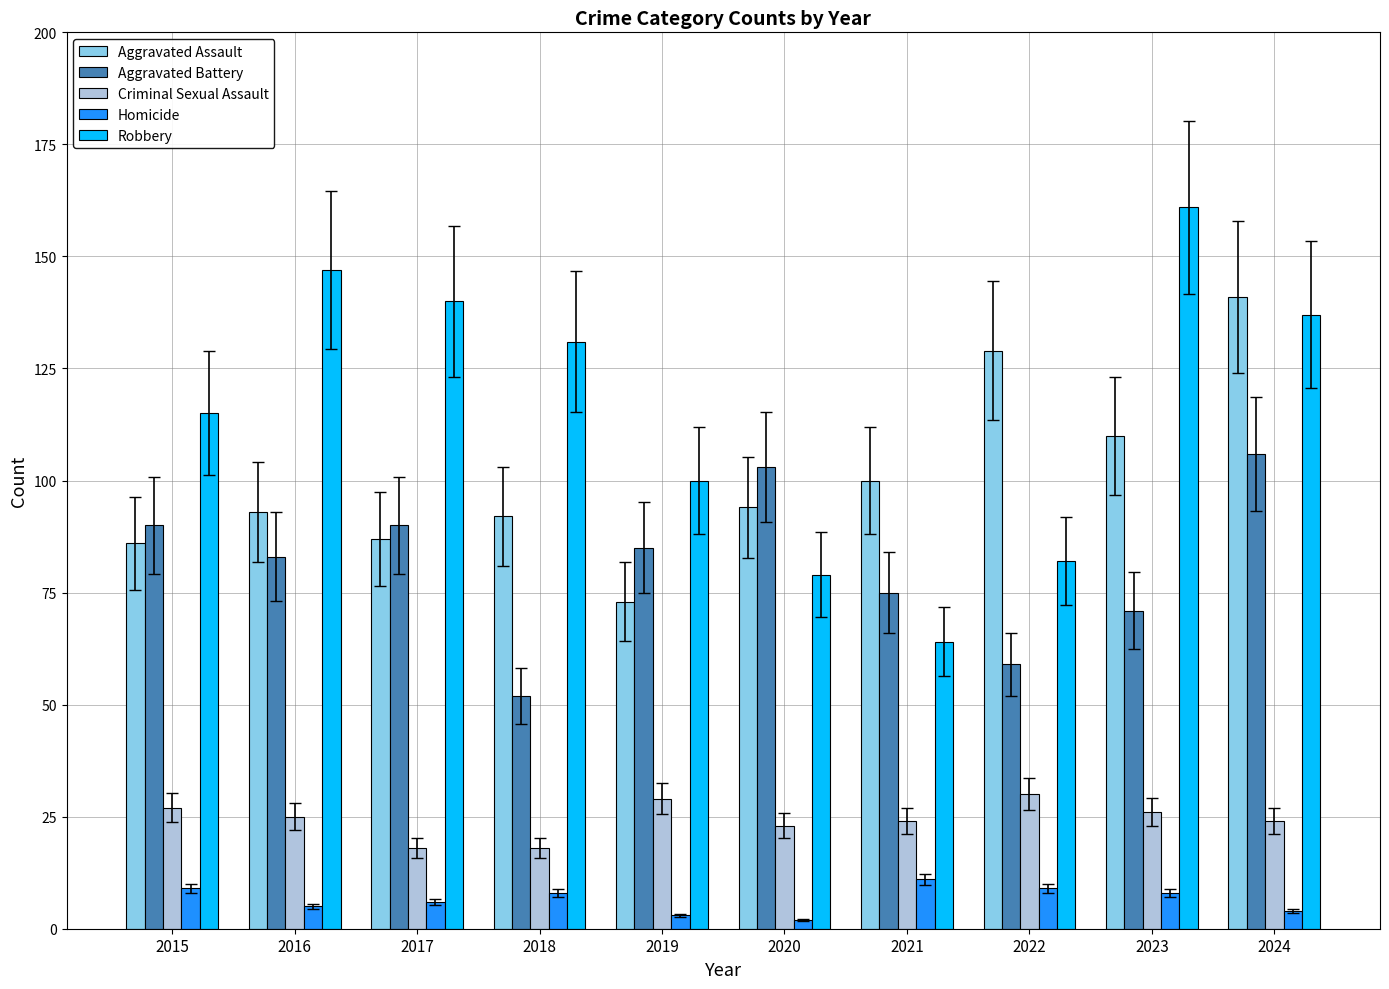

How many bars are there in each group?

5